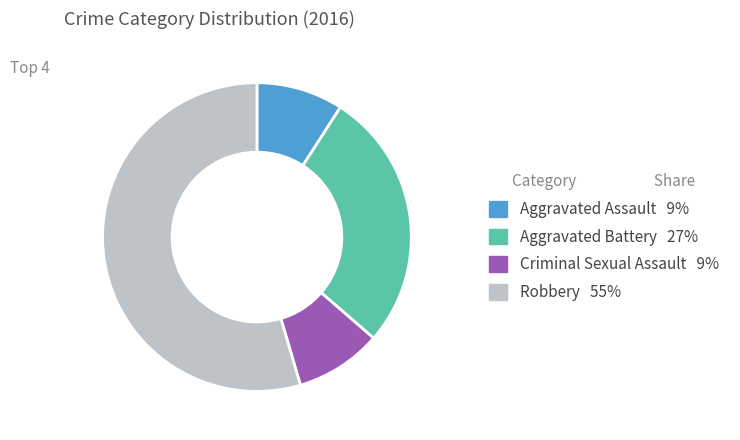

Does any single category account for the majority?

Yes